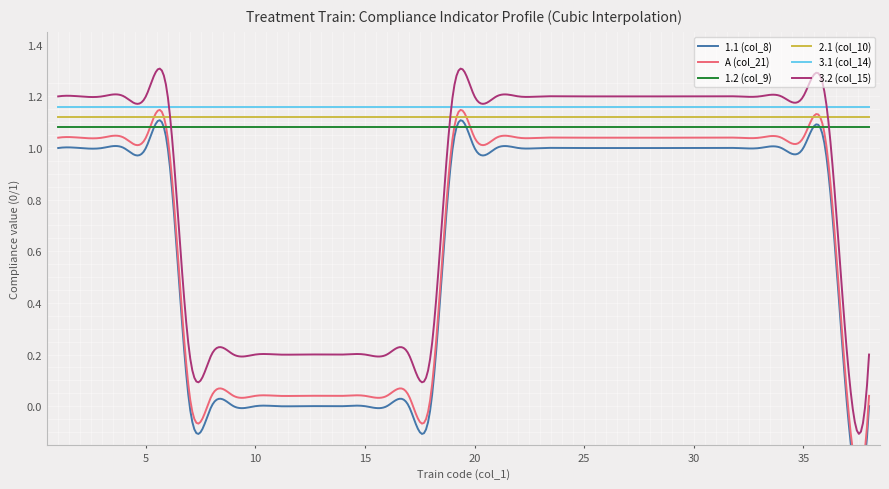

Rank the series at 4 from lowest to highest value.

1.1 (col_8), A (col_21), 1.2 (col_9), 2.1 (col_10), 3.1 (col_14), 3.2 (col_15)